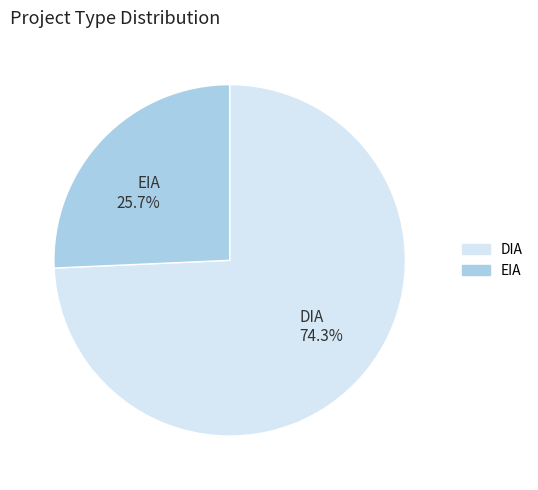

Which has a higher value, DIA or EIA?

DIA